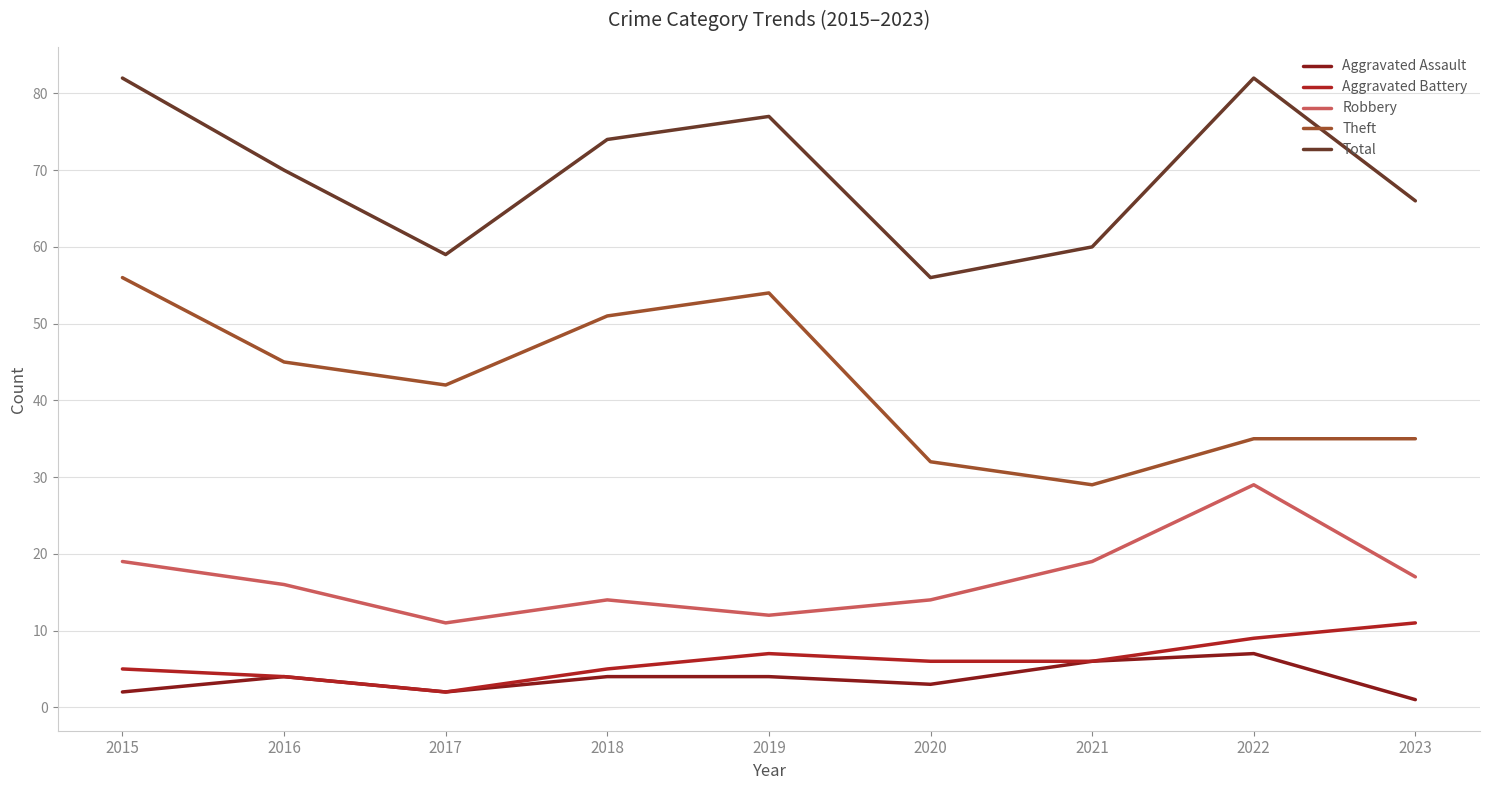

Reading left to right, what are all the values shown in this chart?

Aggravated Assault: 2	4	2	4	4	3	6	7	1
Aggravated Battery: 5	4	2	5	7	6	6	9	11
Robbery: 19	16	11	14	12	14	19	29	17
Theft: 56	45	42	51	54	32	29	35	35
Total: 82	70	59	74	77	56	60	82	66